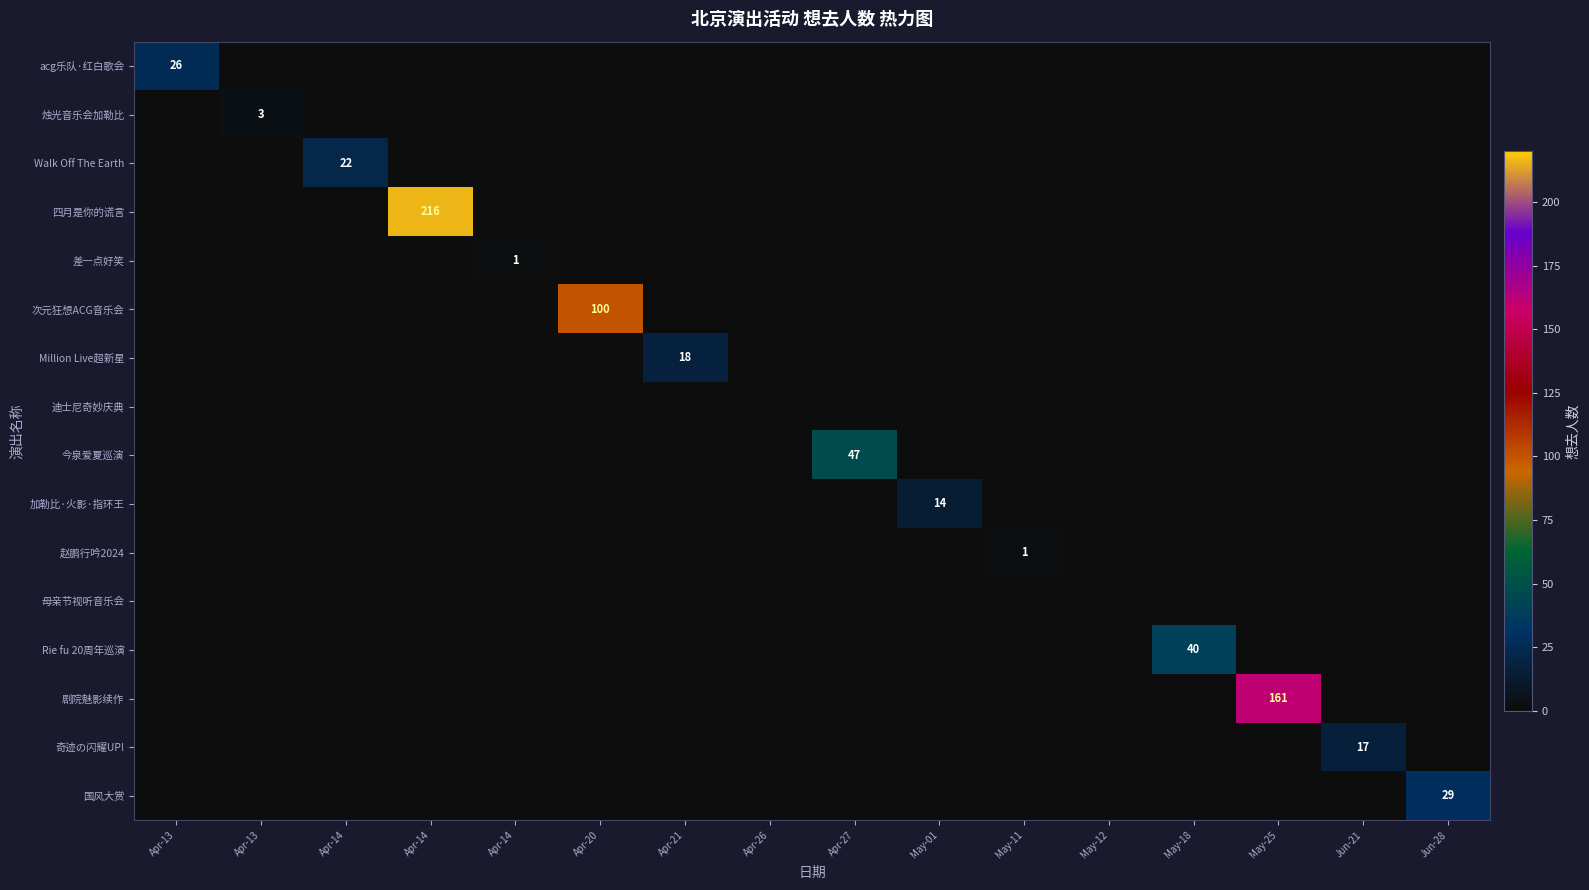

Between Apr-13 and May-11, which series saw the biggest shift?

acg乐队·红白歌会